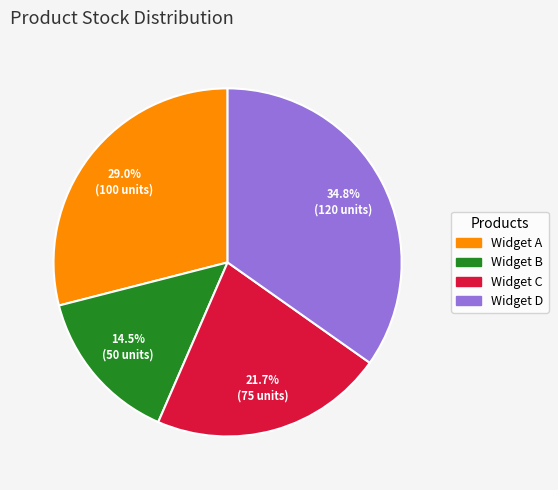

Which has a higher value, Widget A or Widget C?

Widget A